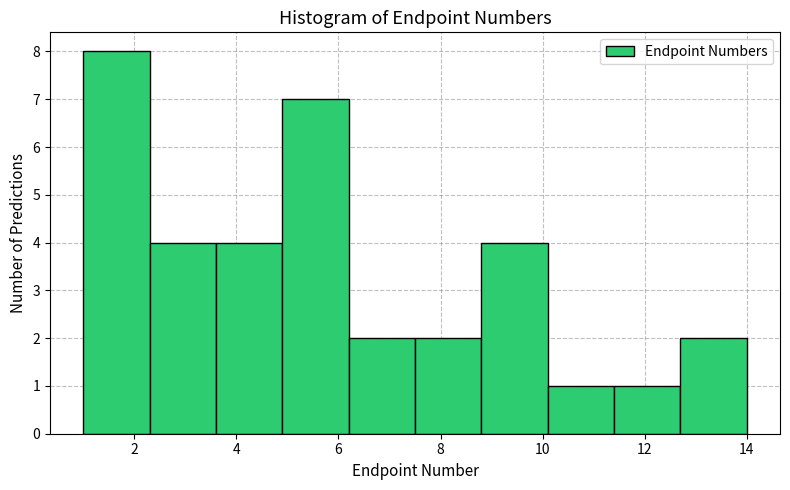

Reading left to right, list every bar in this chart as the range it spans on the x-axis followed by its height. Neither the bar edges nor the heights are printed on the chart, so give them approximately, as read against the axes.

1.0 to 2.3: 8
2.3 to 3.6: 4
3.6 to 4.9: 4
4.9 to 6.2: 7
6.2 to 7.5: 2
7.5 to 8.8: 2
8.8 to 10.1: 4
10.1 to 11.4: 1
11.4 to 12.7: 1
12.7 to 14.0: 2